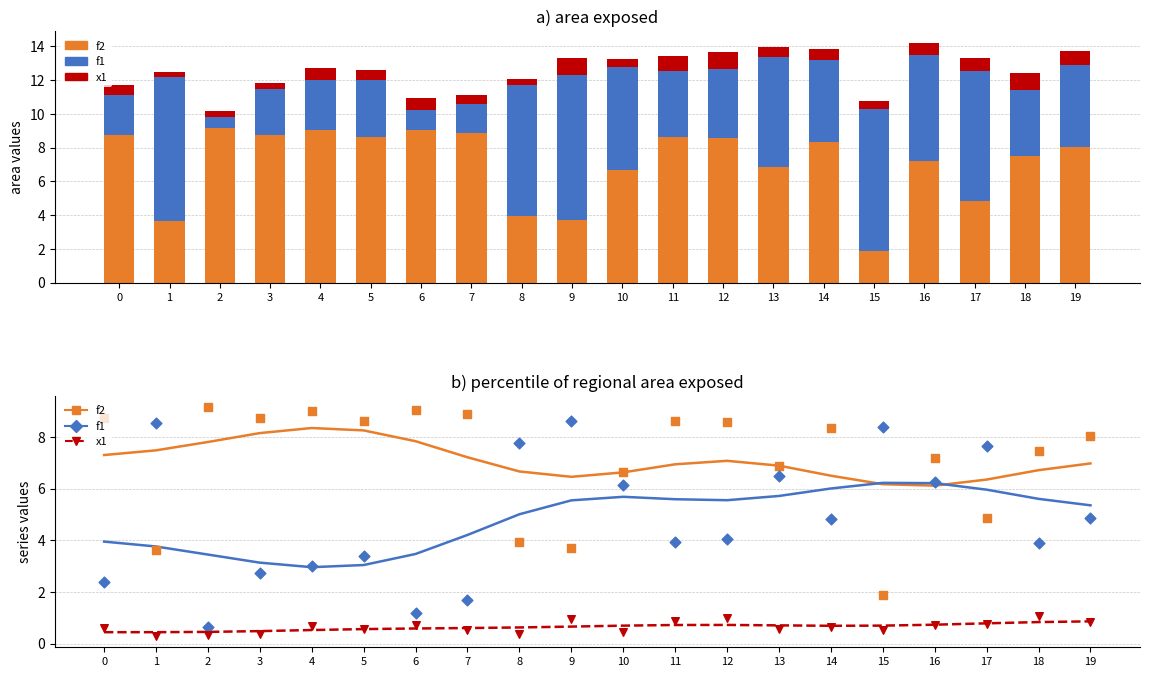

Which series has the largest total across all categories?

f2